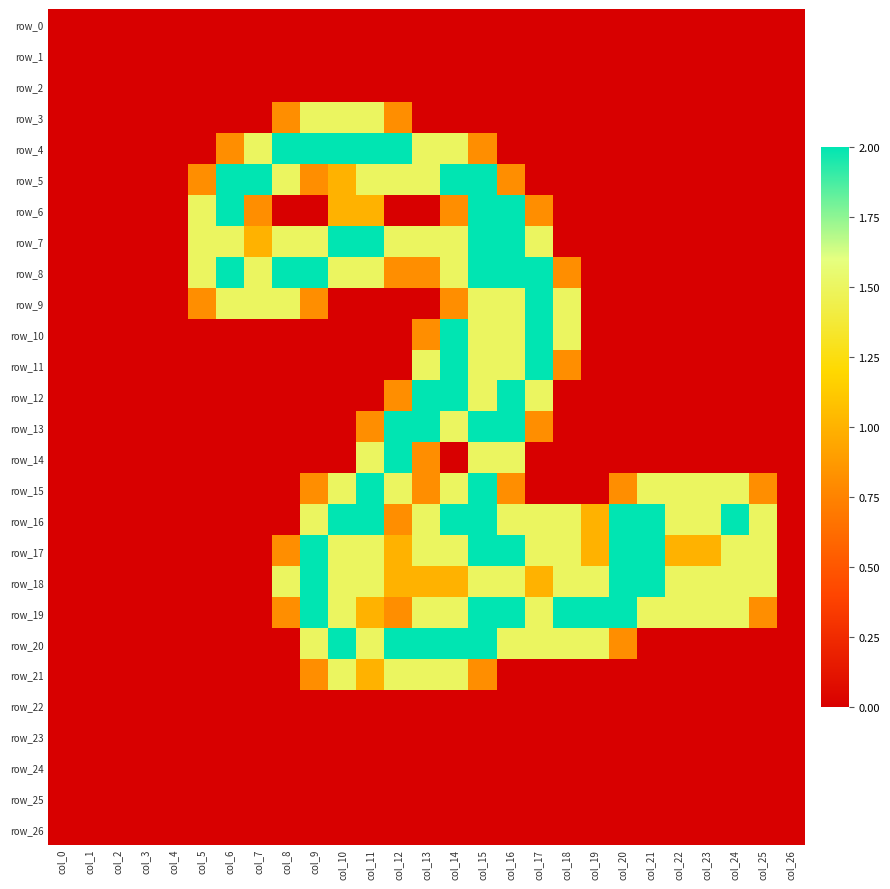

What is the highest value of the row_6 series?

2.0